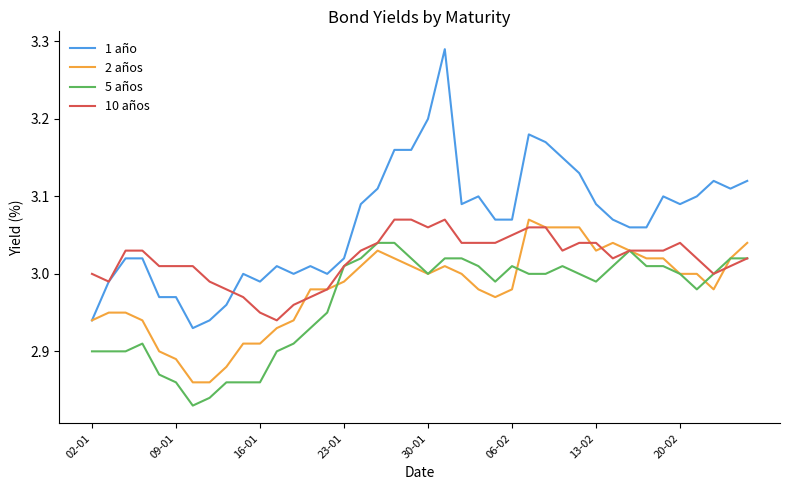

Which series has the widest spread of values?

1 año